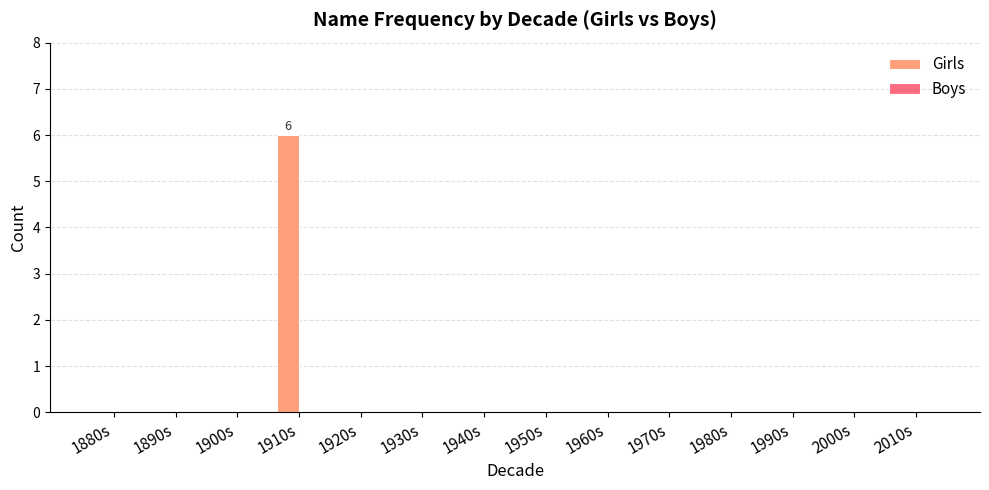

What is the sum of all values?

6